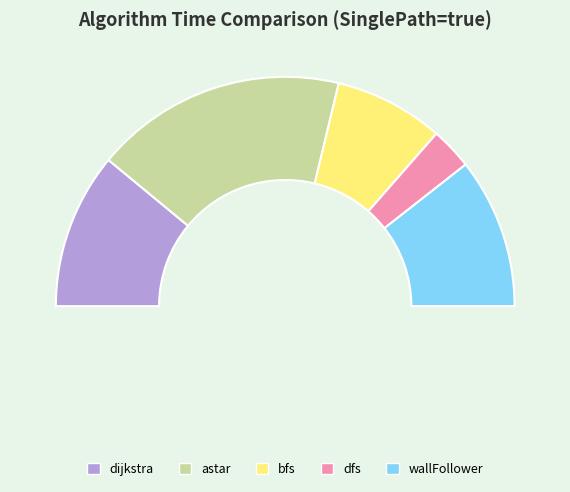

Count the number of slices in the pie.

5